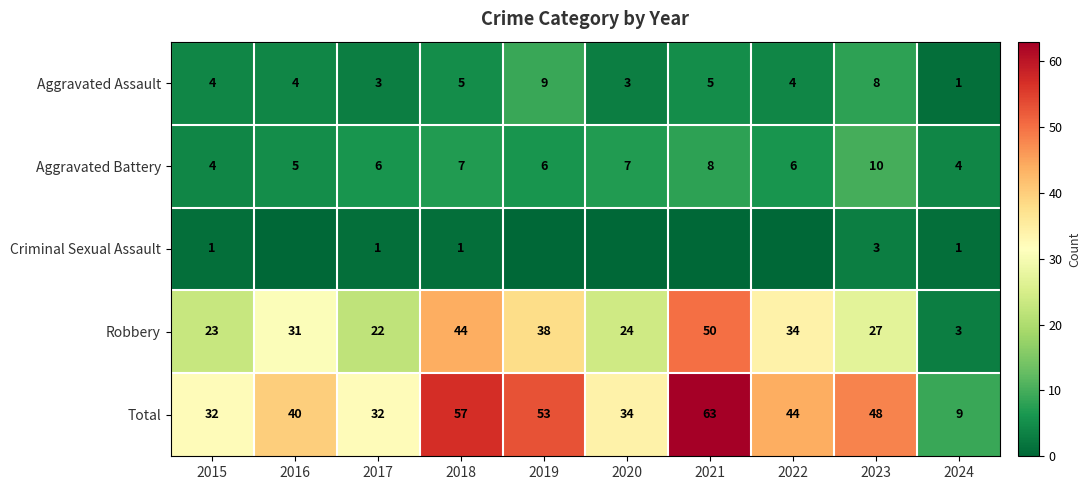

Is the value of Total at 2023 greater than the value of Robbery at 2016?

Yes